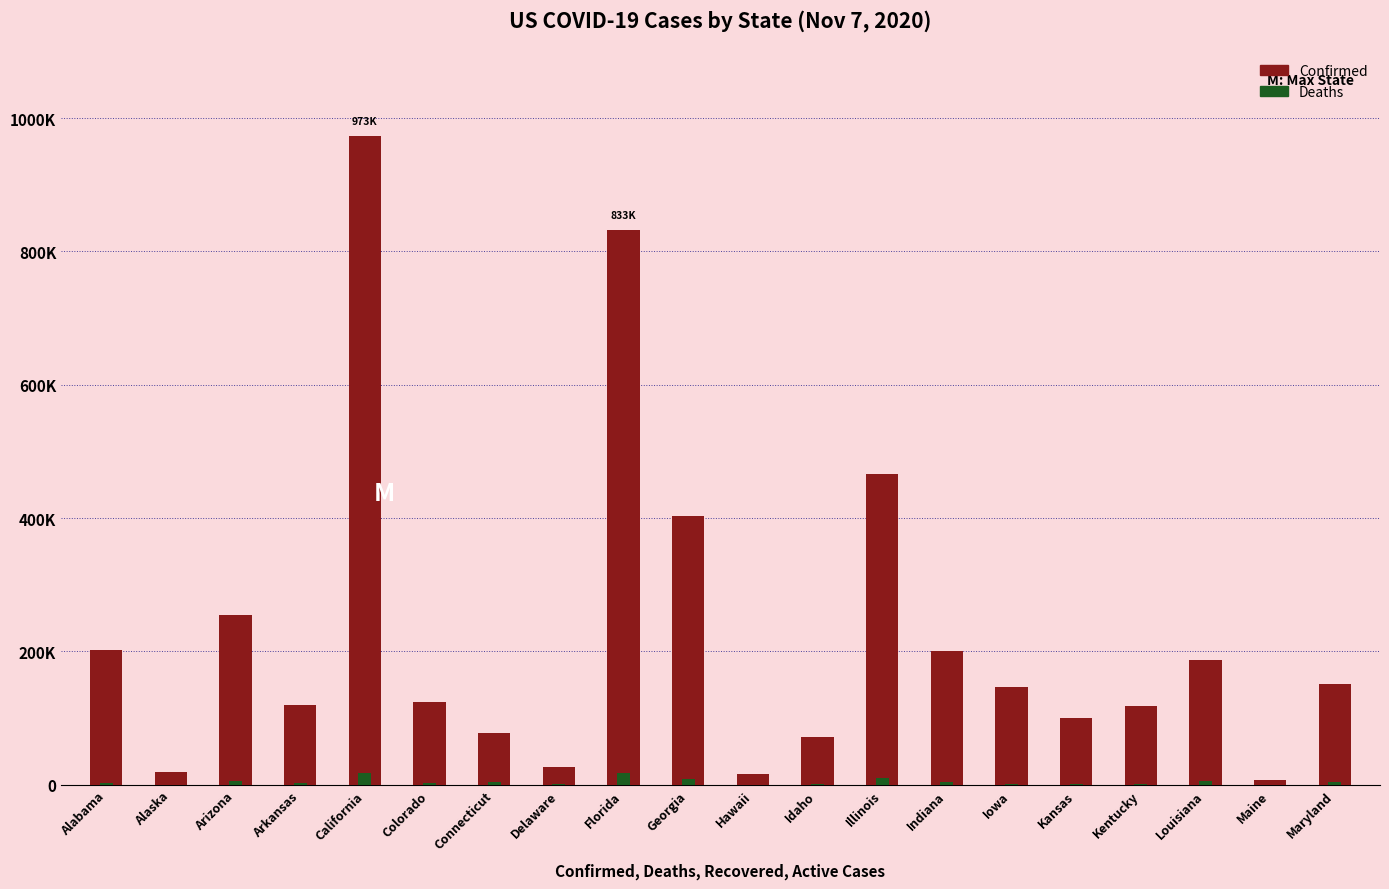

What is the sum of the Deaths values at Delaware and Florida?

17763